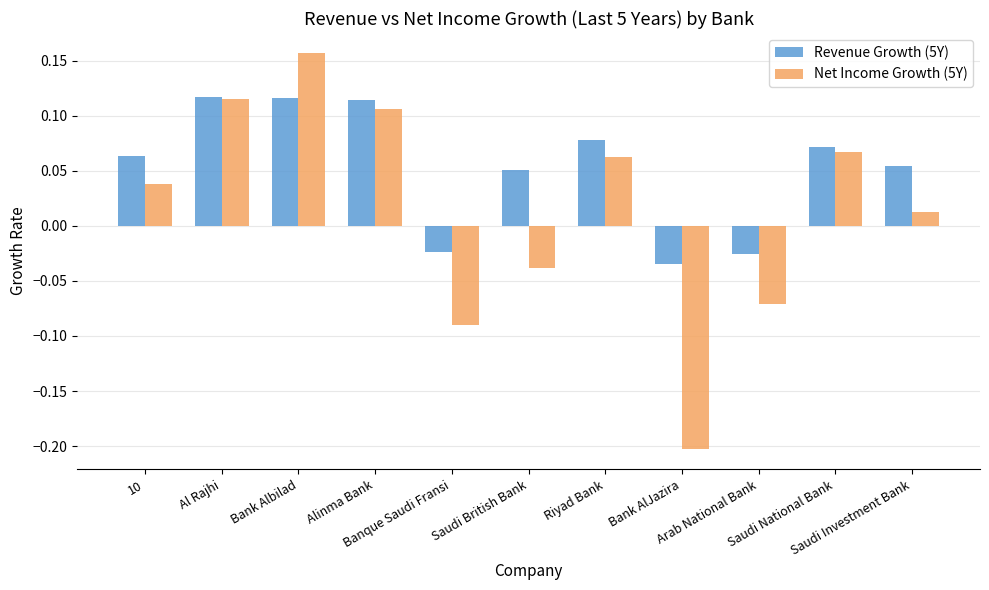

What is the sum of all Revenue Growth (5Y) values?

0.6